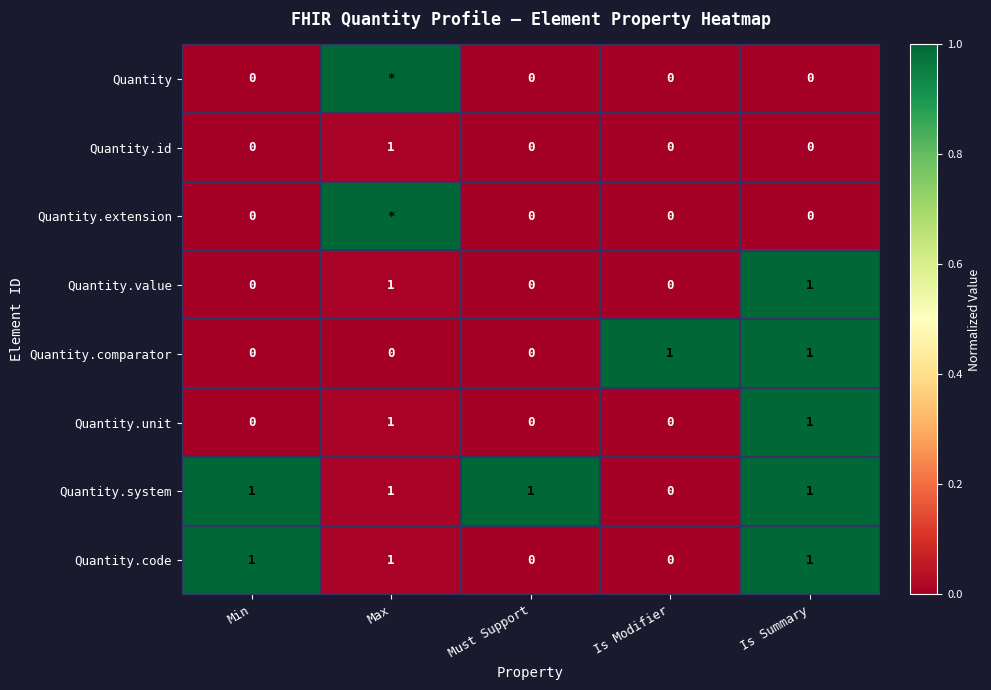

The Quantity.comparator series shows 1 at Max. True or false?

False